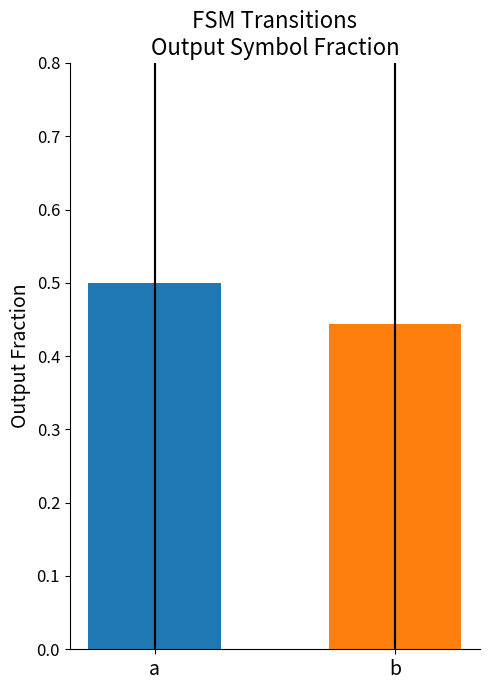

Is the value of input_b at 5 greater than the value of input_a at 8?

No